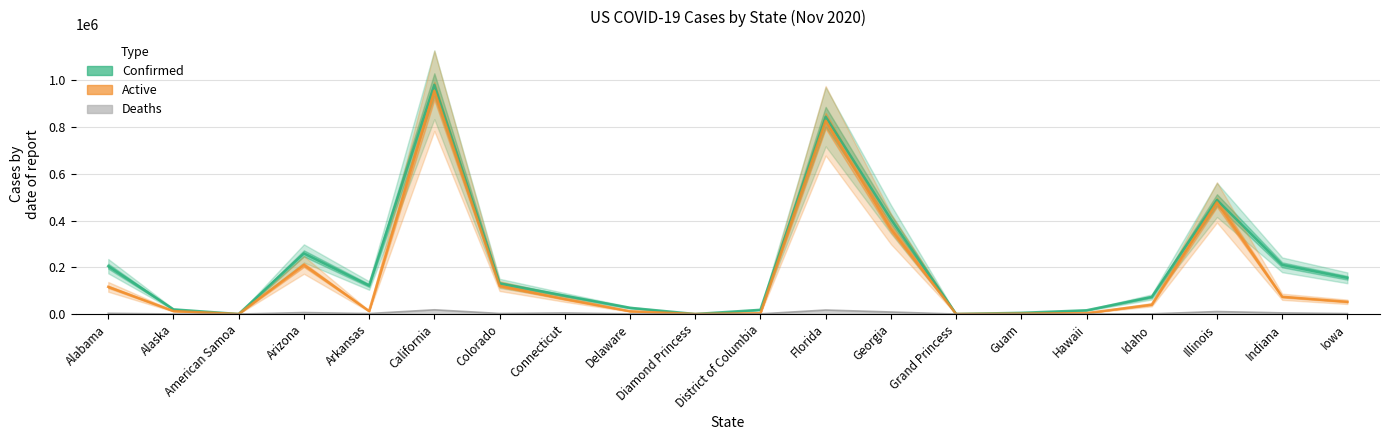

What is the label of the 9th point from the left?

Delaware